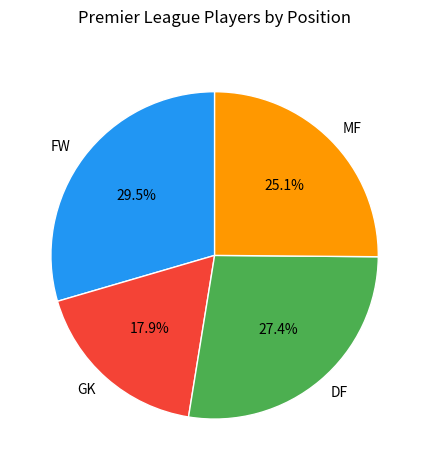

Rank the categories by value from lowest to highest.

GK, MF, DF, FW